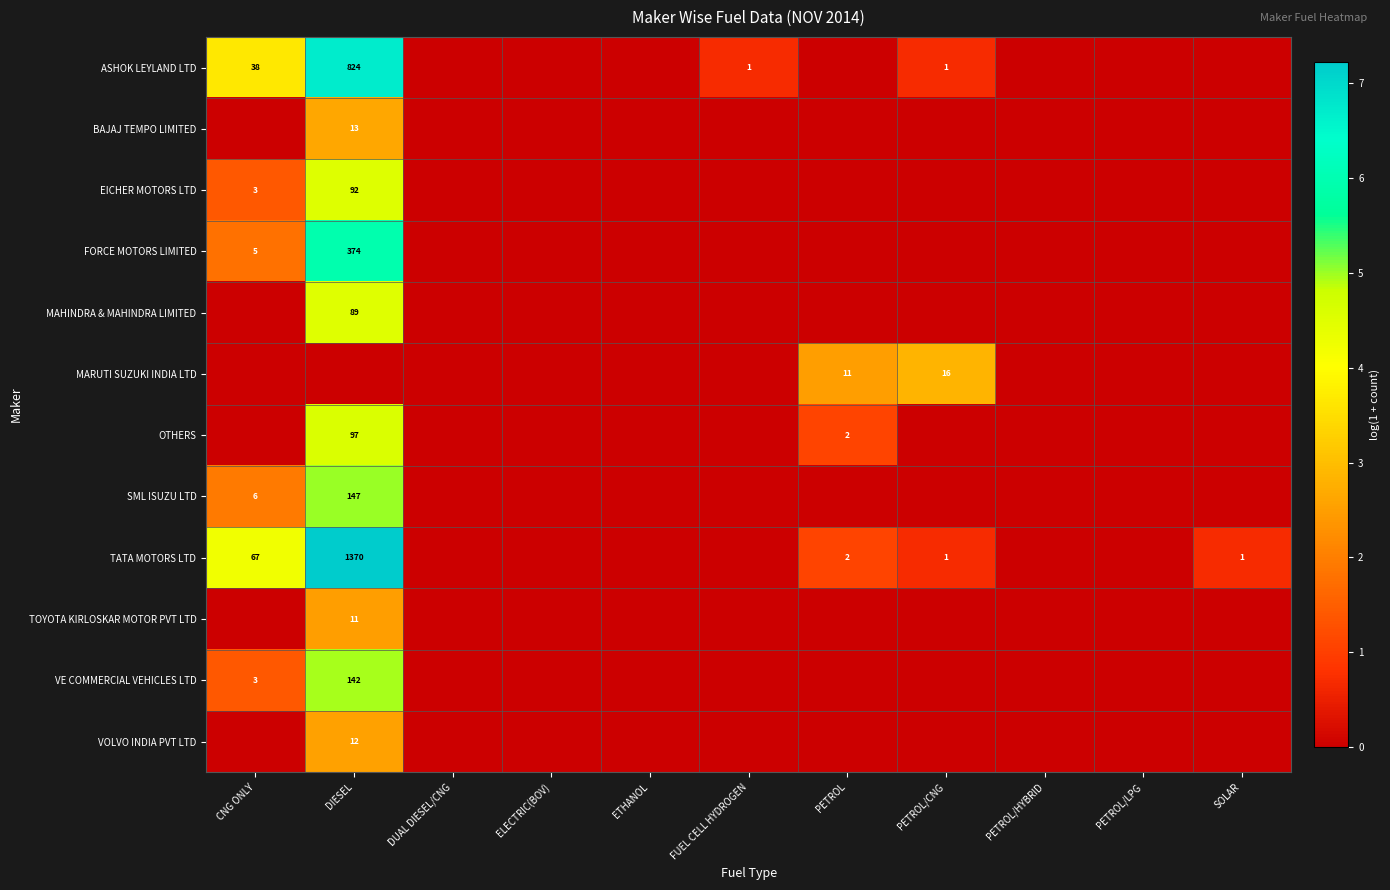

True or false: VE COMMERCIAL VEHICLES LTD has a value of 3 at CNG ONLY.

True